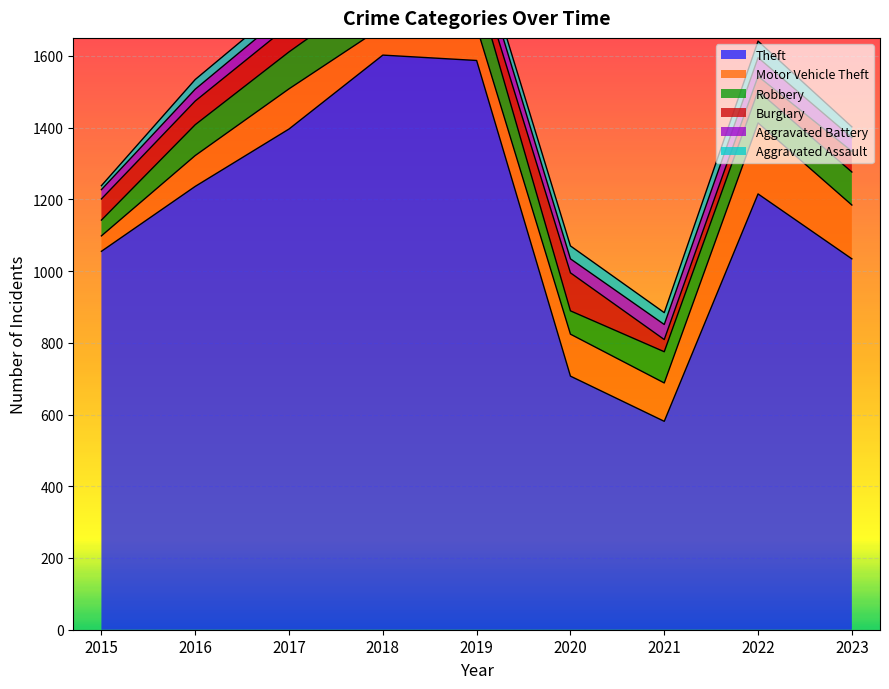

Reading left to right, transcribe all the data shown in this chart.

Theft: 2015=1055	2016=1236	2017=1396	2018=1602	2019=1587	2020=707	2021=581	2022=1215	2023=1034
Motor Vehicle Theft: 2015=43	2016=86	2017=112	2018=79	2019=94	2020=117	2021=107	2022=198	2023=150
Robbery: 2015=44	2016=86	2017=103	2018=116	2019=113	2020=65	2021=87	2022=89	2023=92
Burglary: 2015=59	2016=66	2017=74	2018=62	2019=47	2020=106	2021=34	2022=41	2023=58
Aggravated Battery: 2015=26	2016=33	2017=39	2018=49	2019=51	2020=39	2021=42	2022=52	2023=38
Aggravated Assault: 2015=11	2016=27	2017=28	2018=40	2019=32	2020=36	2021=33	2022=46	2023=30